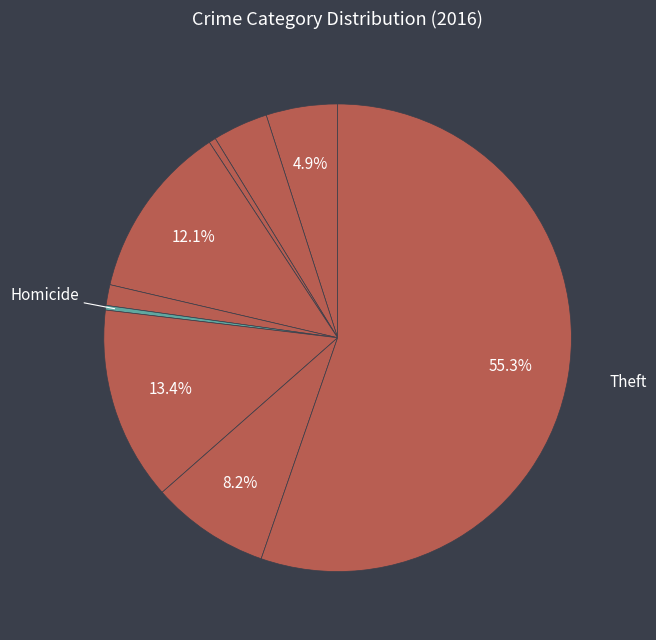

To the nearest percent, what is the difference between the largest and smallest slice percentages?

55%